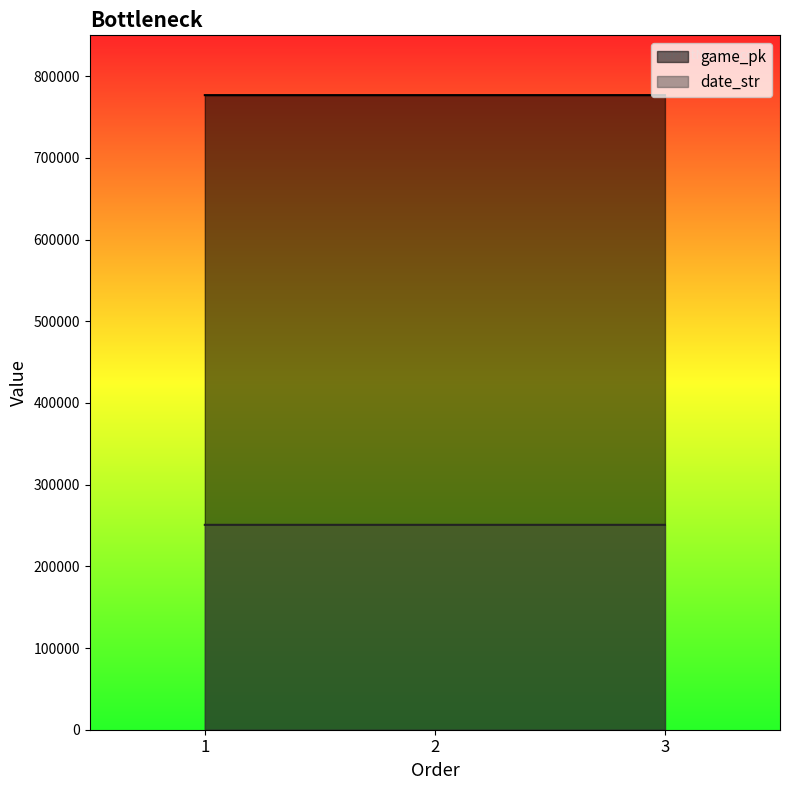

Count the game_pk values in the range 776806 to 776832.

3